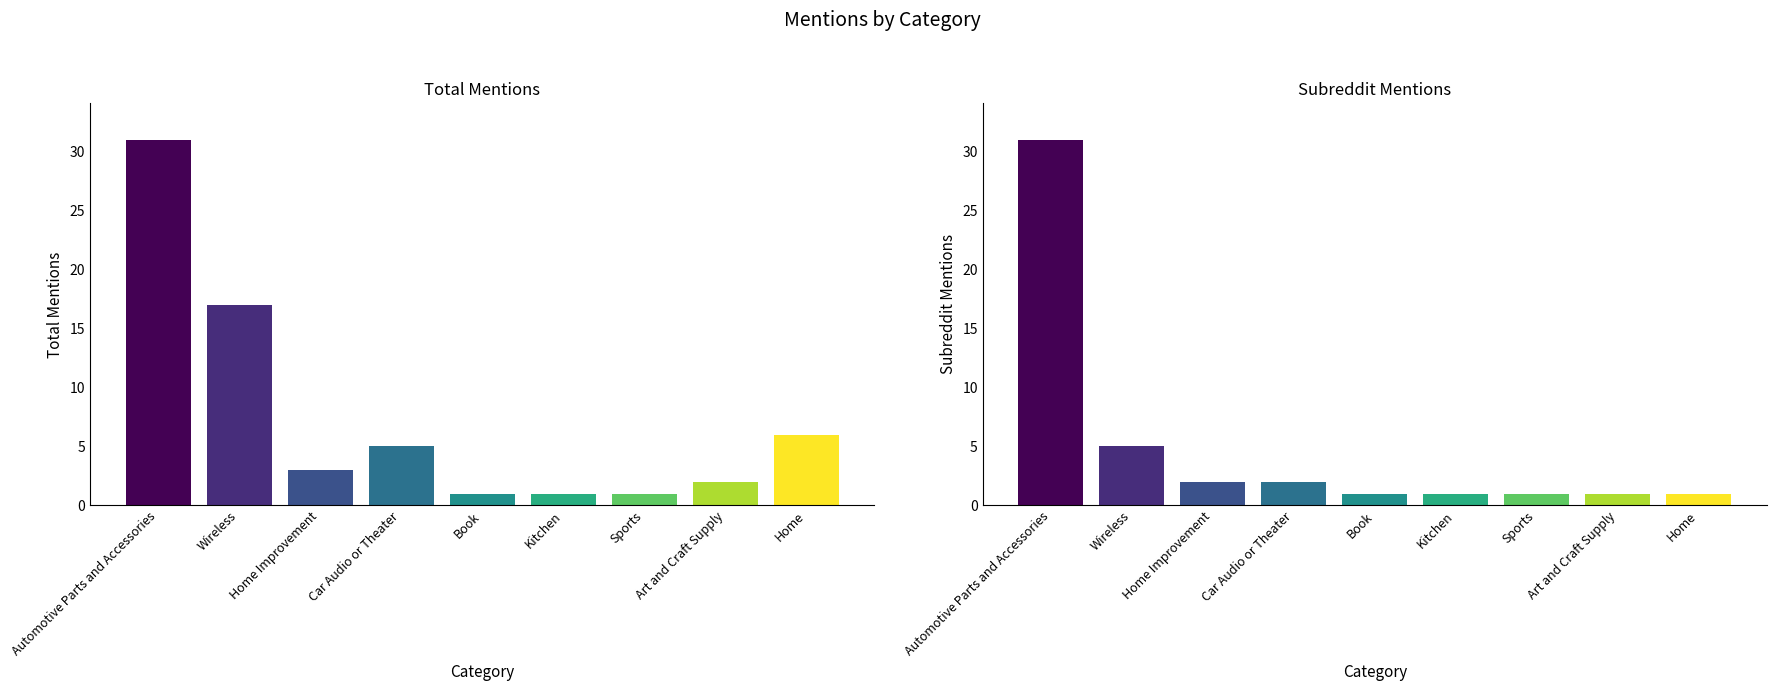

Between 6 and 8, which is larger?

8